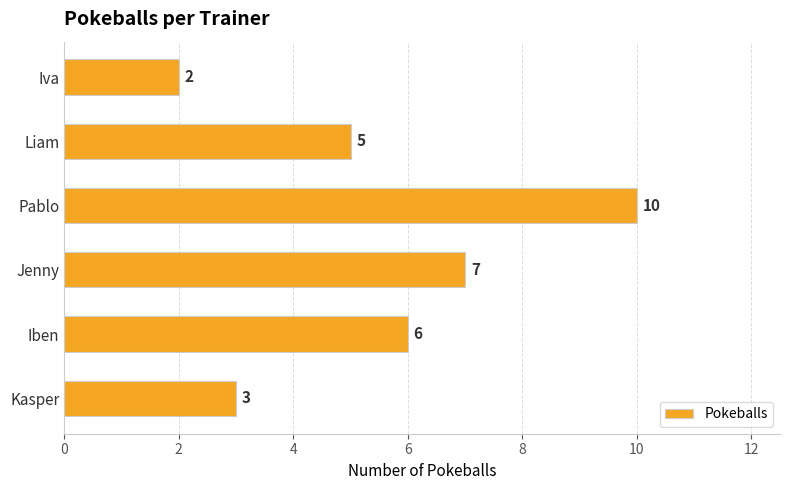

Which has a higher value, Iva or Iben?

Iben